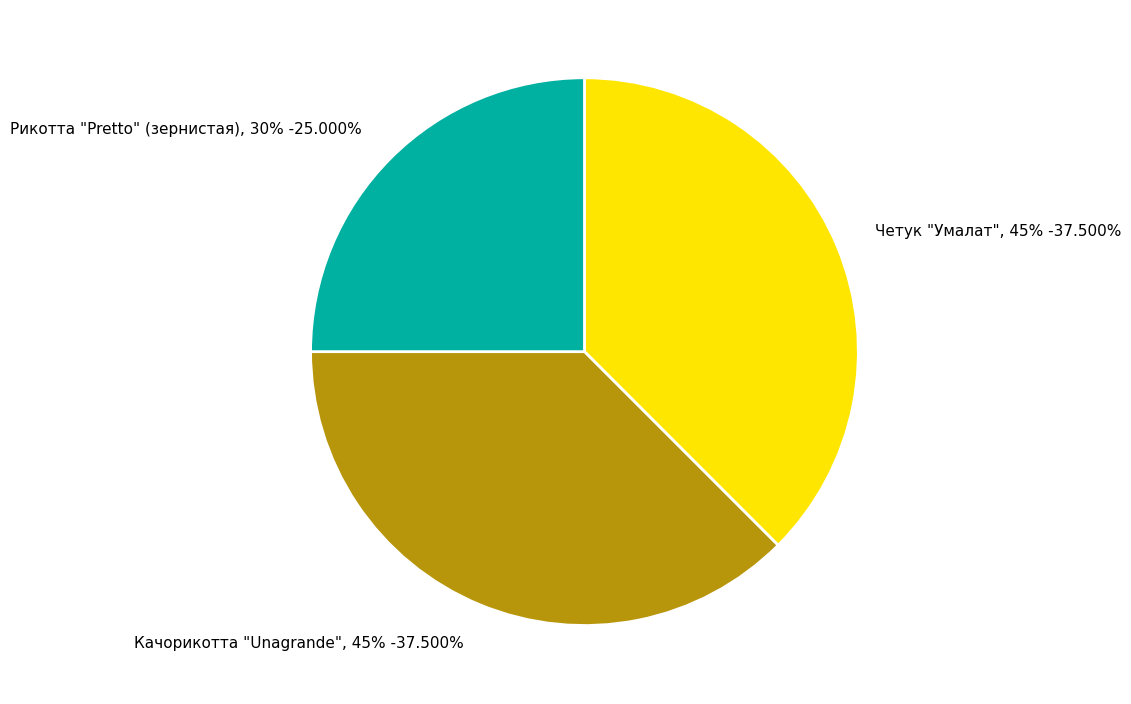

Count the number of slices in the pie.

3